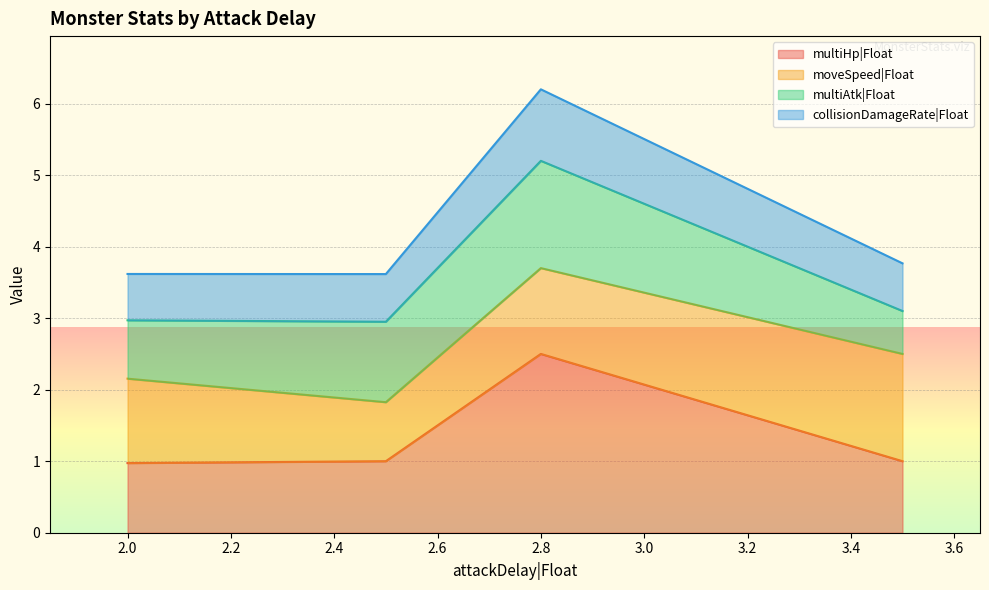

What is the maximum value for multiHp|Float?

2.5